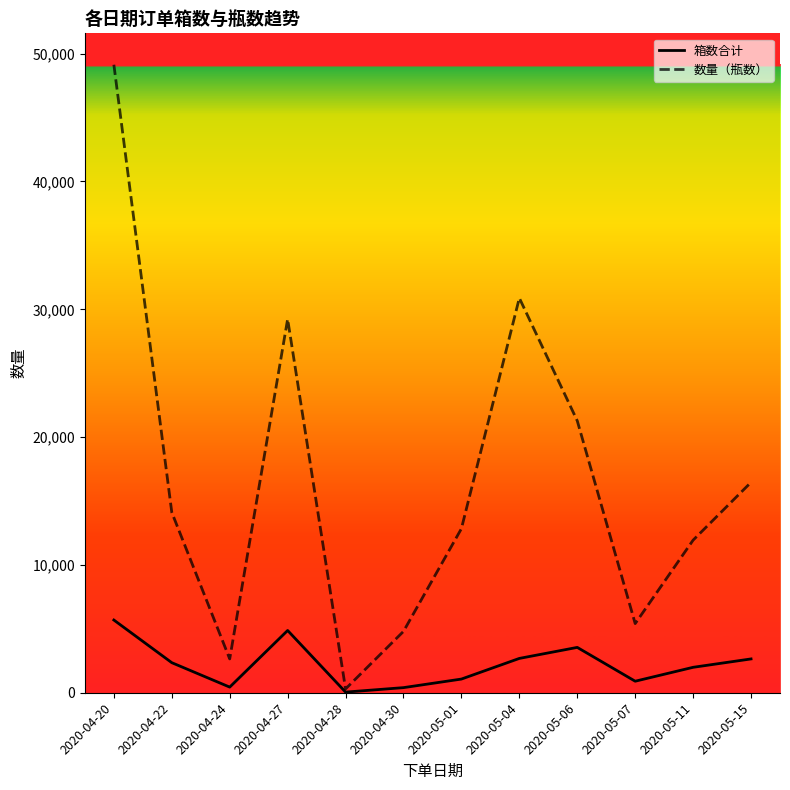

What is the difference between the maximum and minimum values in the 箱数合计 series?

5639